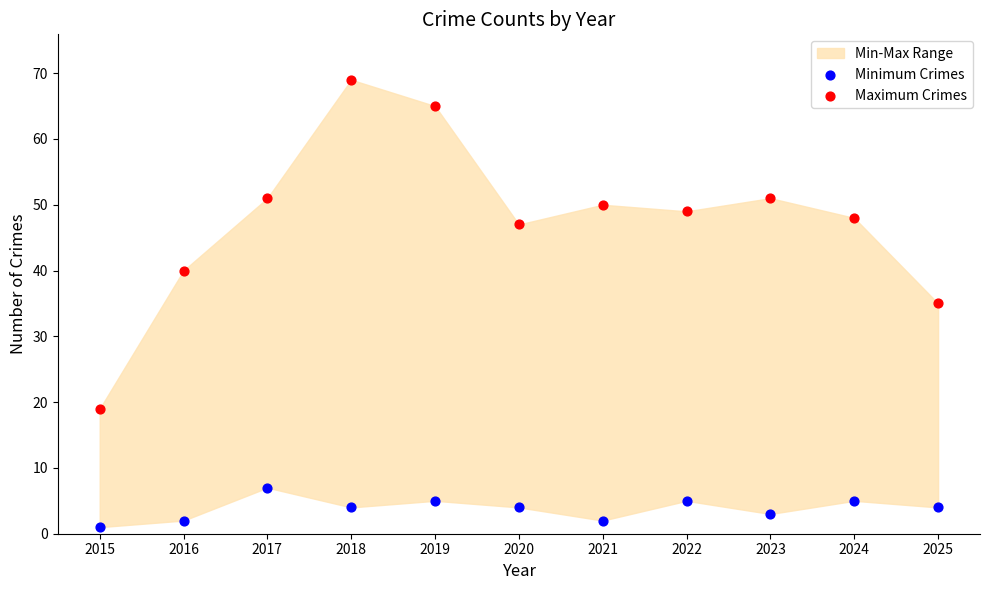

Which series contains the highest Y value?

Maximum Crimes